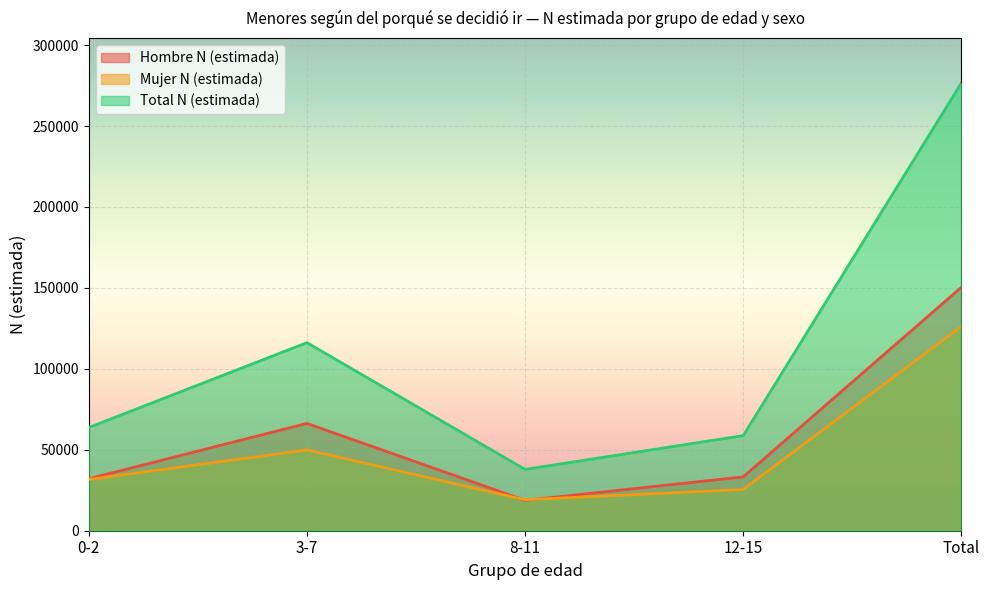

Reading left to right, list all the values displayed in this chart.

Hombre N (estimada): 32109	66278	18738	33265	150389
Mujer N (estimada): 31656	49902	19149	25487	126195
Total N (estimada): 63765	116180	37888	58752	276584